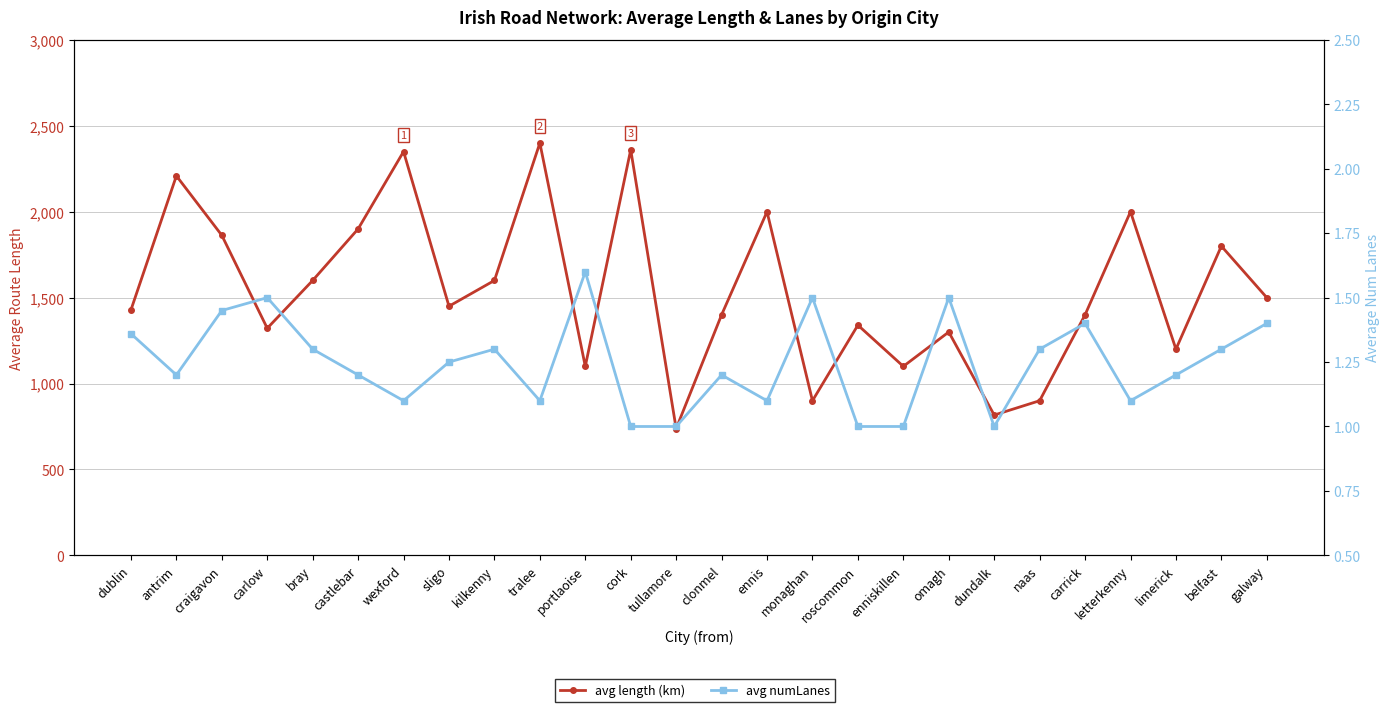

Rank the series by their average value, from lowest to highest.

avg numLanes, avg length (km)